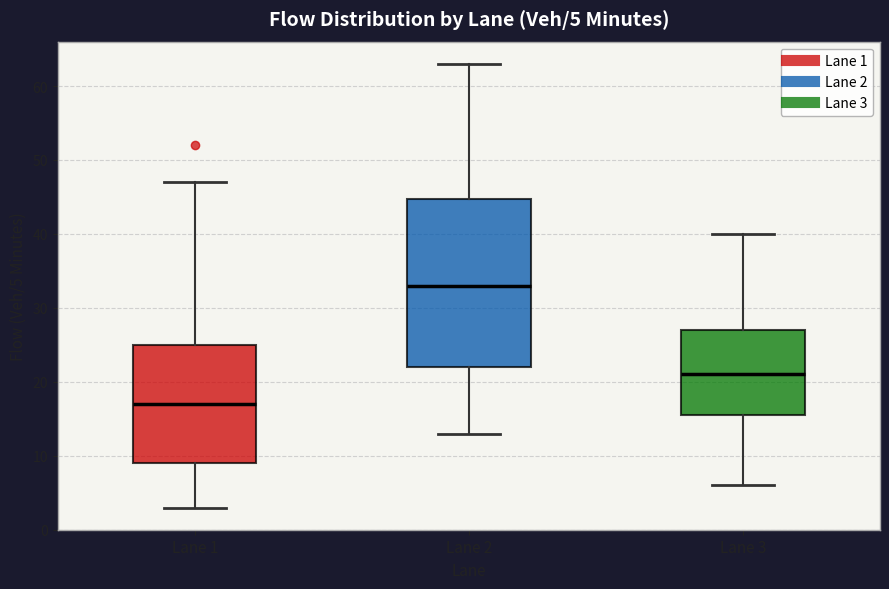

Which box is the tallest, from its lower edge to its upper edge?

Lane 2